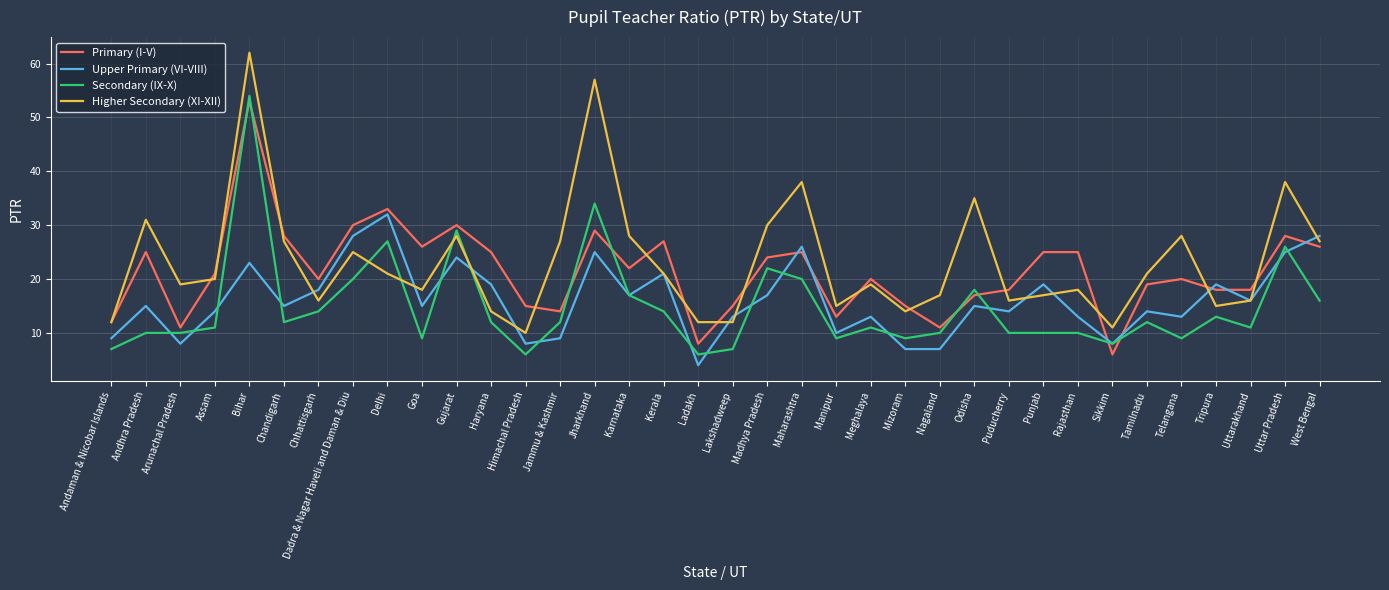

Is it true that Primary (I-V) equals 19 at Tamilnadu?

True